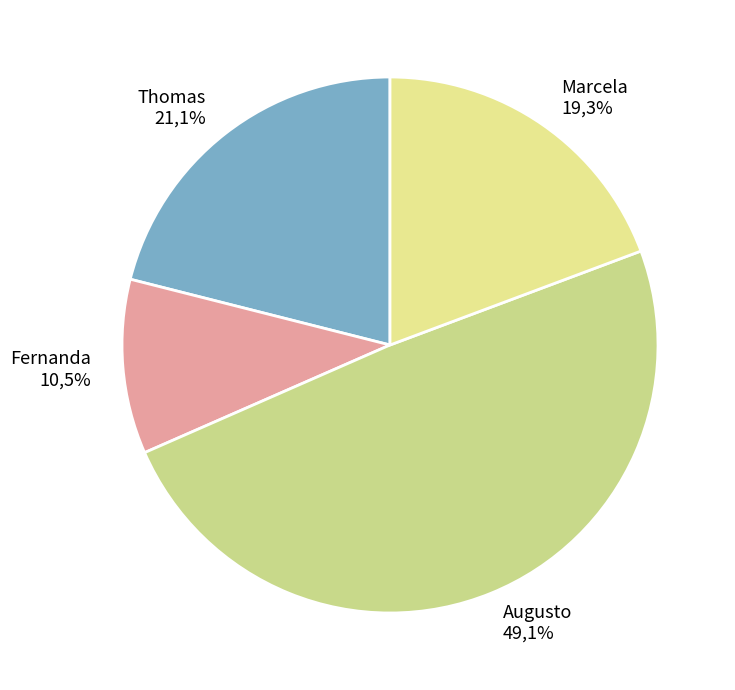

The Thomas slice represents 8% of the pie. True or false?

False